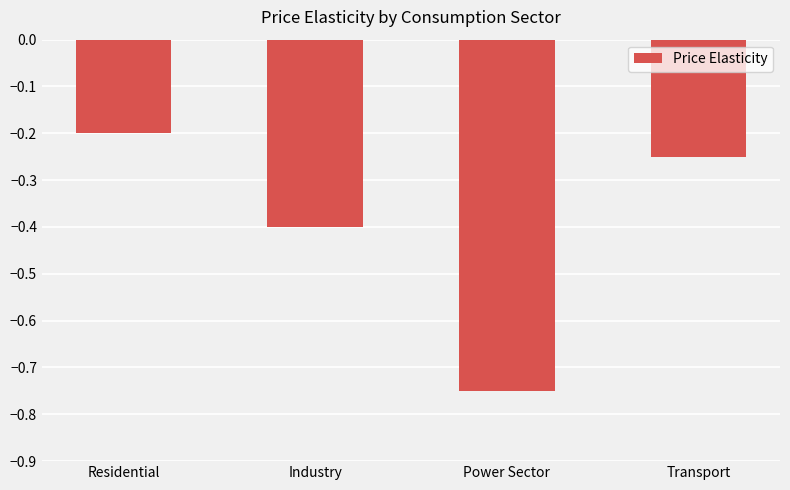

Count the number of data series in this chart.

1